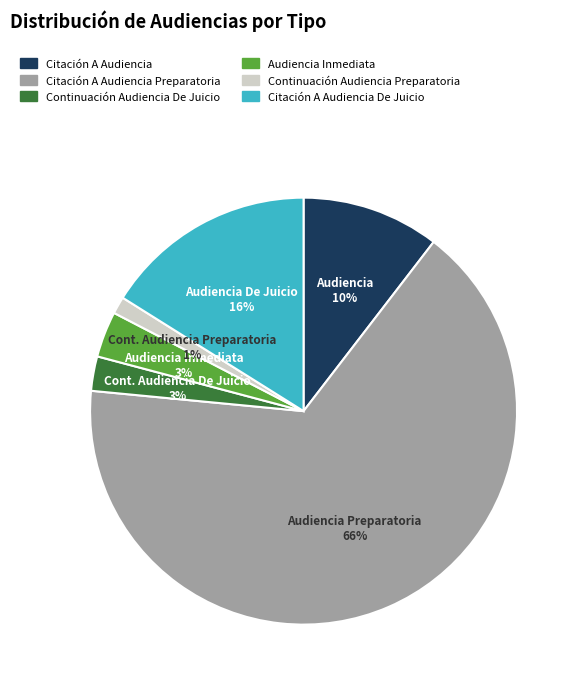

Does any single category account for the majority?

Yes